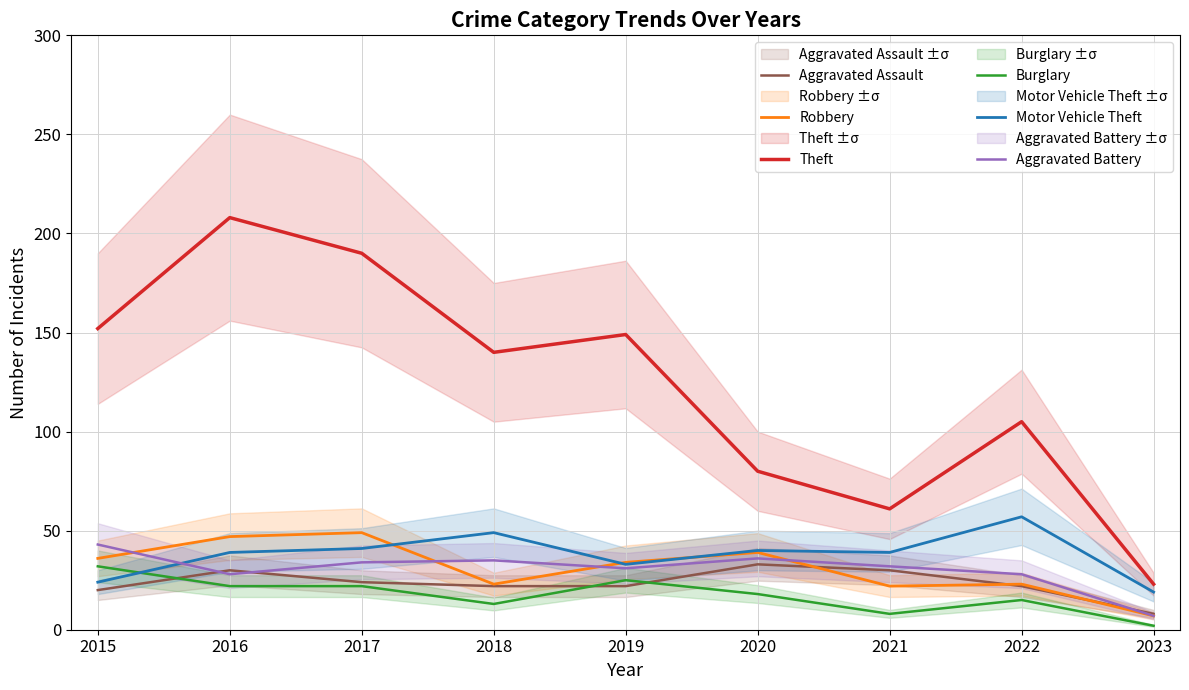

Is the value of Aggravated Assault at 2019 greater than the value of Theft at 2022?

No